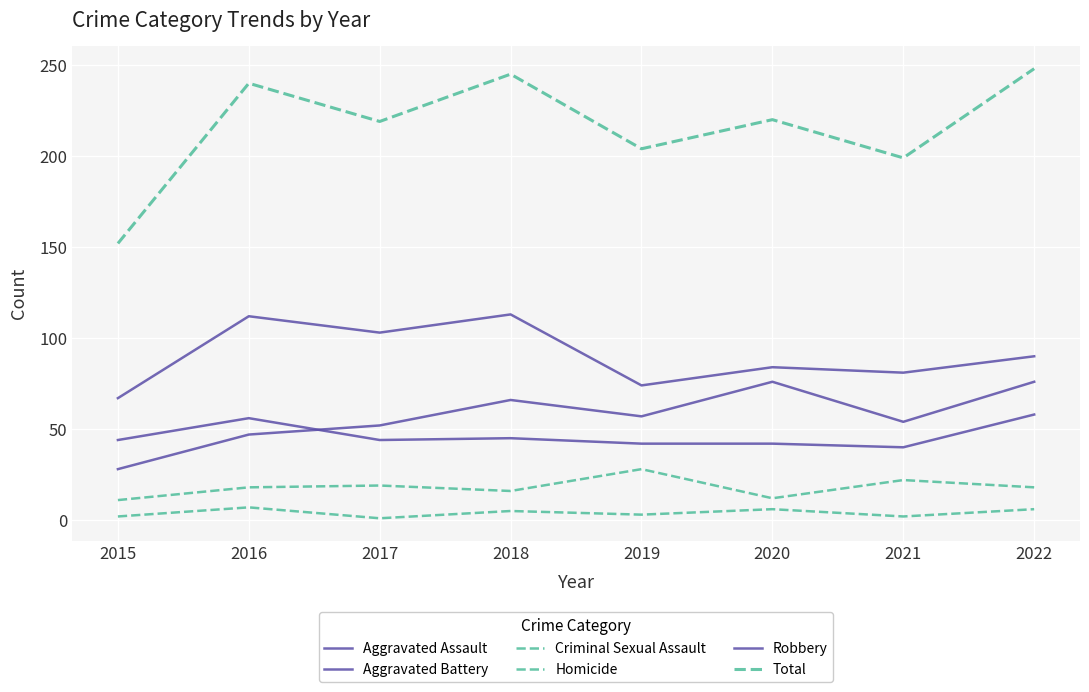

Which series changed the most between 2015 and 2017?

Total